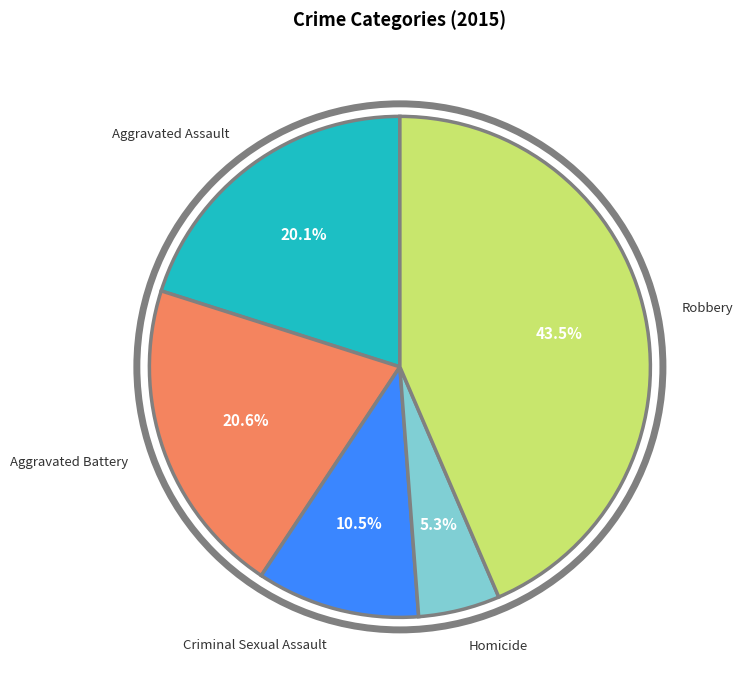

What is the ratio of the value at Aggravated Battery to the value at Aggravated Assault?

1.0